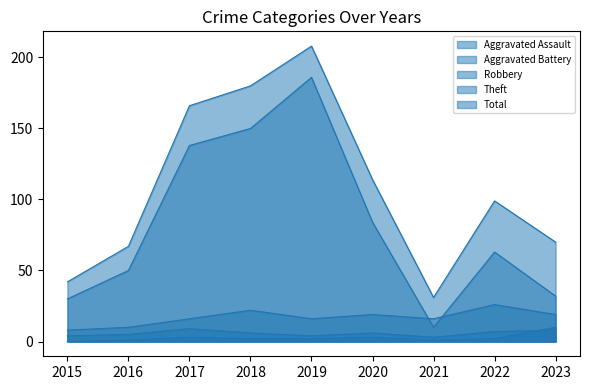

At how many categories does at least one series exceed 86?

5